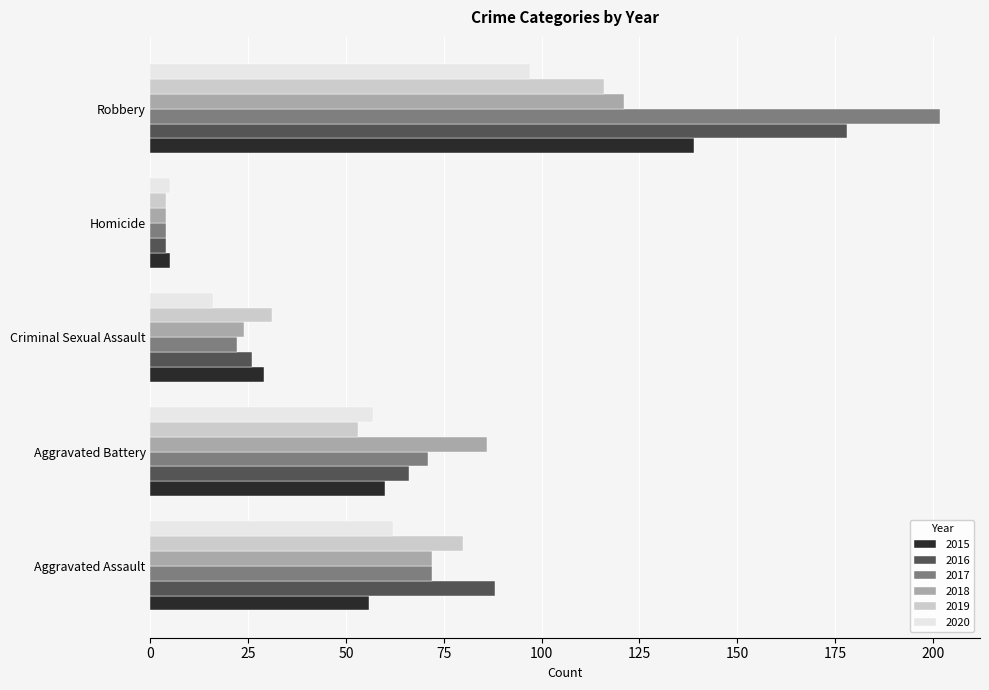

The value of 2019 at Aggravated Assault is 80. True or false?

True